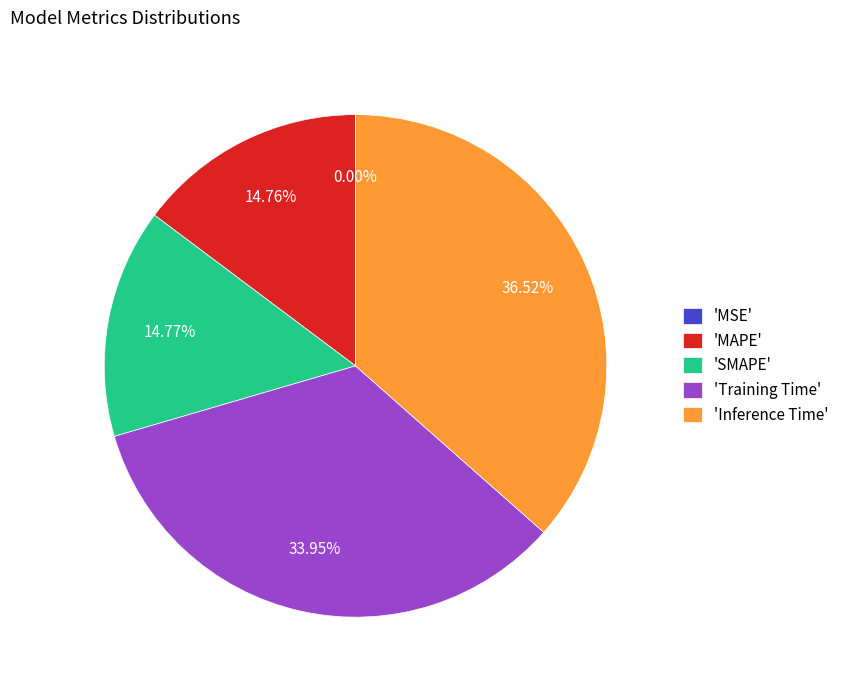

Is there any slice that represents more than half of the pie?

No